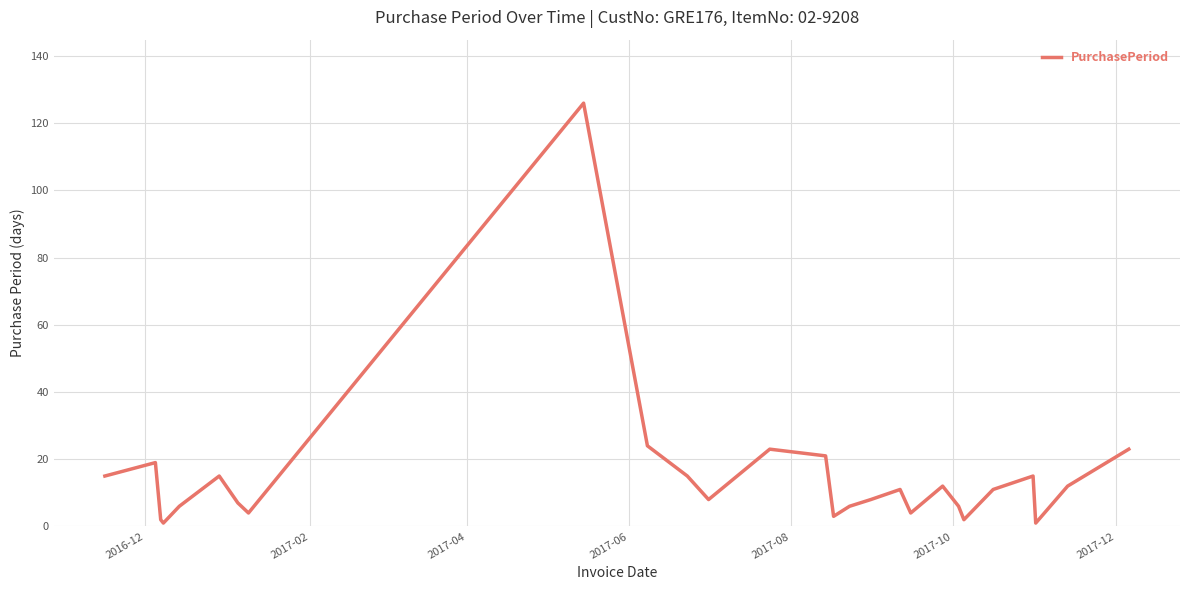

What is the maximum value shown in the chart?

126